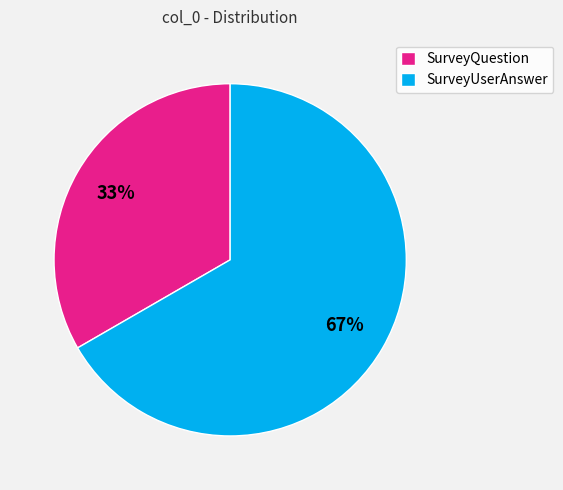

Which slice is the largest?

SurveyUserAnswer